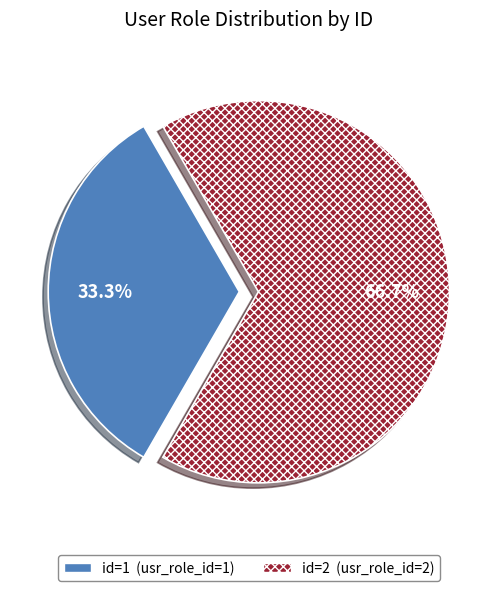

Does any single category account for the majority?

Yes